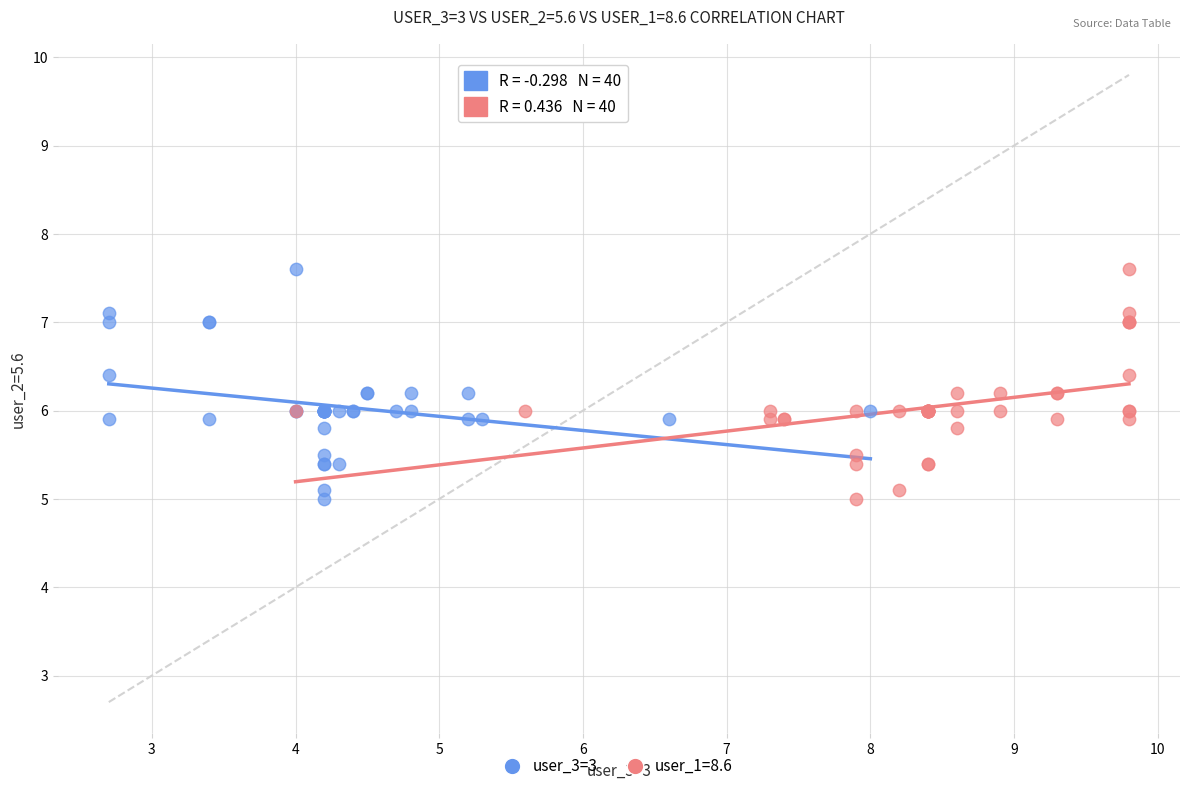

What are all the series names shown in the legend?

user_3=3, user_1=8.6